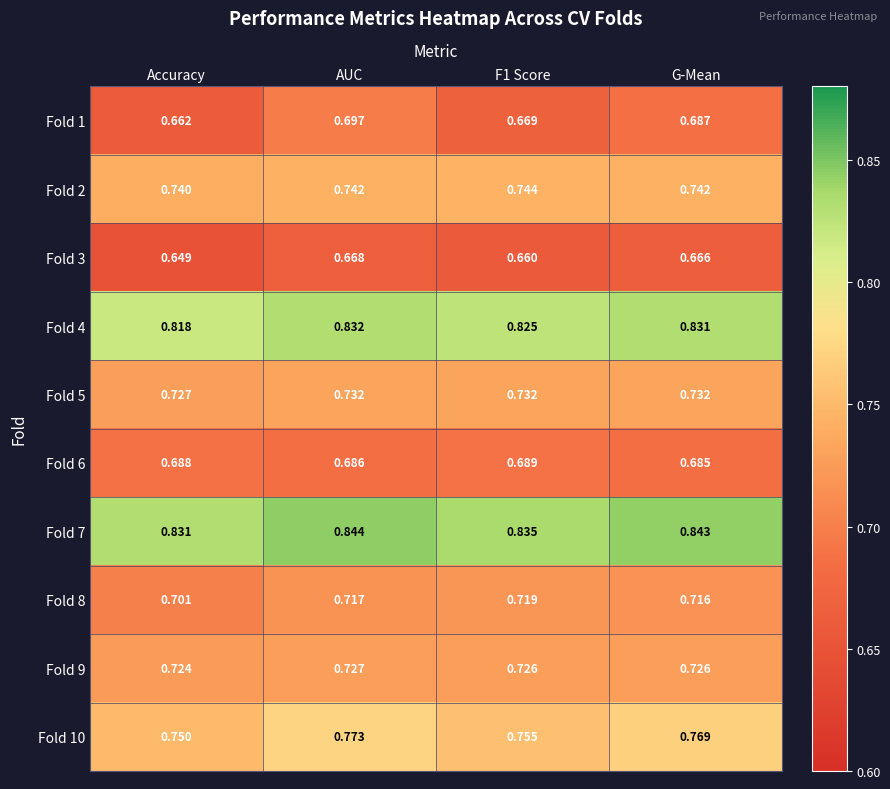

At F1 Score, list the series in order from largest to smallest.

Fold 7, Fold 4, Fold 10, Fold 2, Fold 5, Fold 9, Fold 8, Fold 6, Fold 1, Fold 3